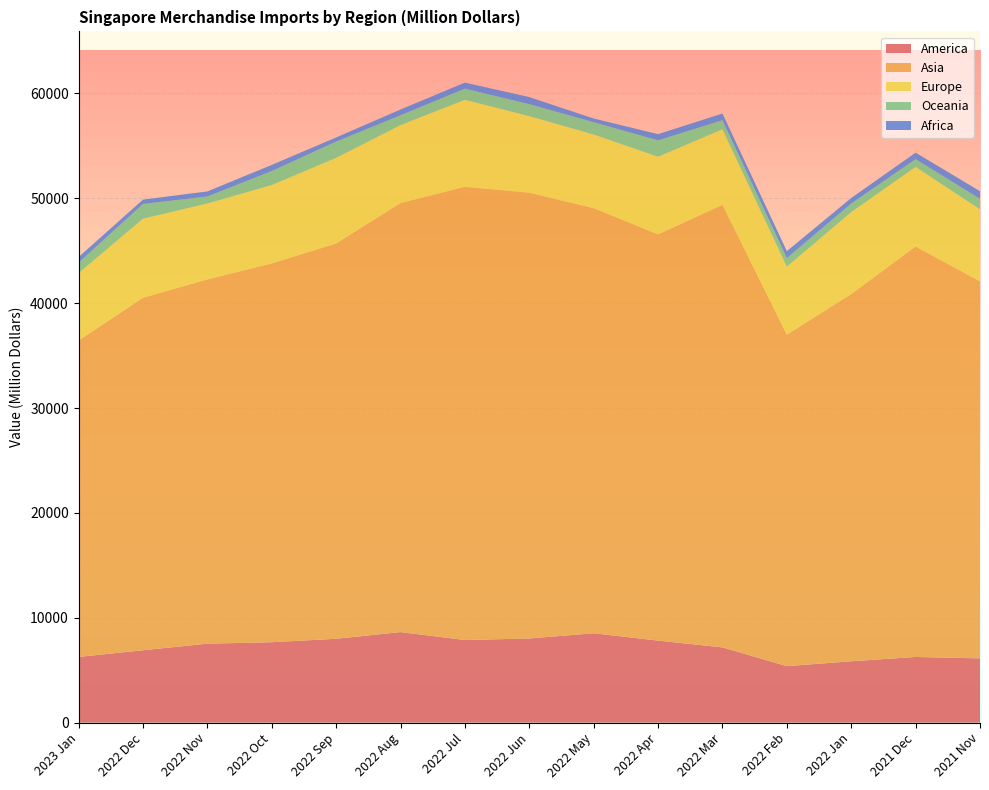

Reading left to right, list all the values displayed in this chart.

America: 6267.4	6901.5	7529.4	7666.4	7995.9	8633.8	7879.7	8024.0	8521.1	7822.1	7176.1	5385.2	5850.9	6261.1	6127.4
Asia: 30174.0	33611.7	34733.7	36120.9	37696.3	40911.9	43214.2	42507.2	40534.7	38735.7	42199.9	31611.3	35014.0	39140.3	35949.6
Europe: 6427.8	7541.8	7242.8	7475.9	8167.6	7433.2	8300.5	7300.2	7030.8	7407.2	7203.2	6479.0	7821.6	7586.3	6872.0
Oceania: 983.3	1399.9	664.4	1329.8	1544.6	935.9	1060.6	1141.8	1164.7	1559.1	863.9	814.4	810.4	744.8	994.1
Africa: 541.1	414.9	483.6	589.9	395.0	551.2	574.4	675.9	352.9	591.9	636.9	668.5	529.9	616.8	731.8